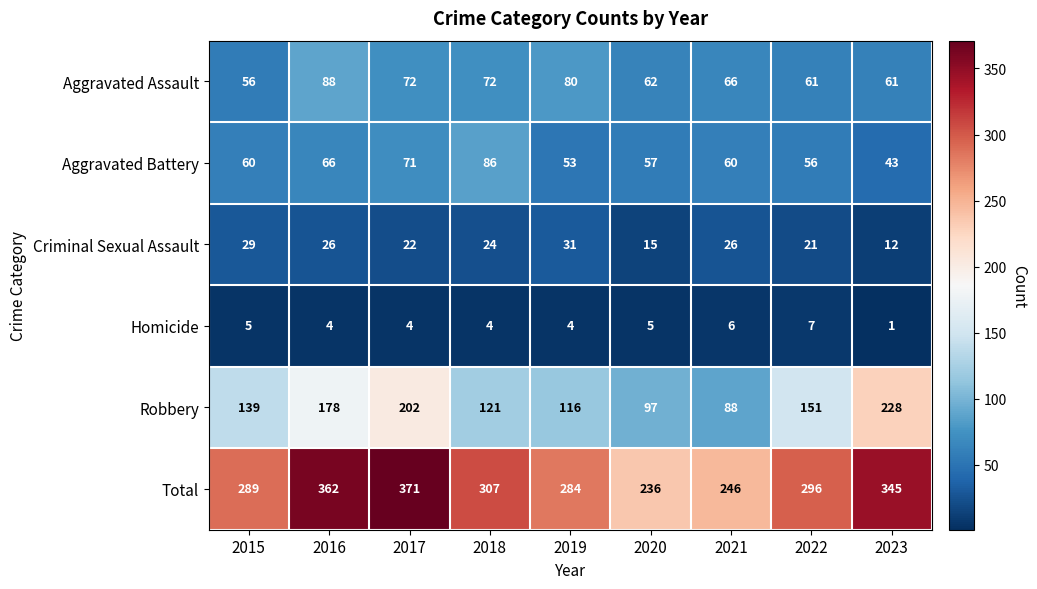

List the series in order of their peak value, lowest first.

Homicide, Criminal Sexual Assault, Aggravated Battery, Aggravated Assault, Robbery, Total